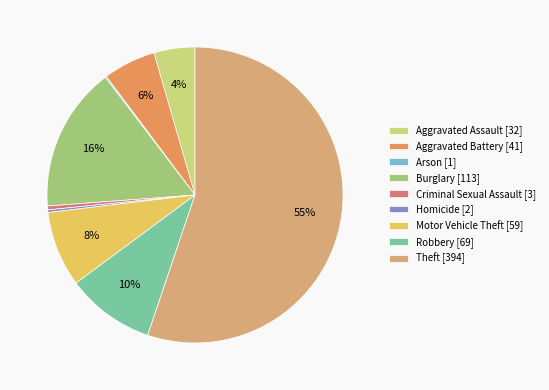

Count the number of slices in the pie.

9